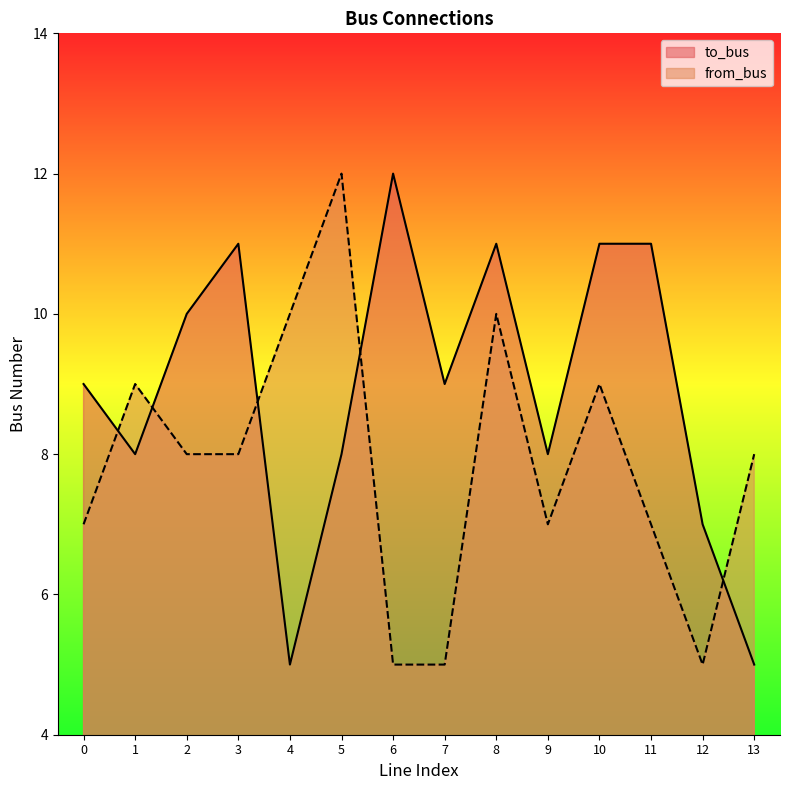

What is the difference between the maximum and minimum values in the to_bus series?

7